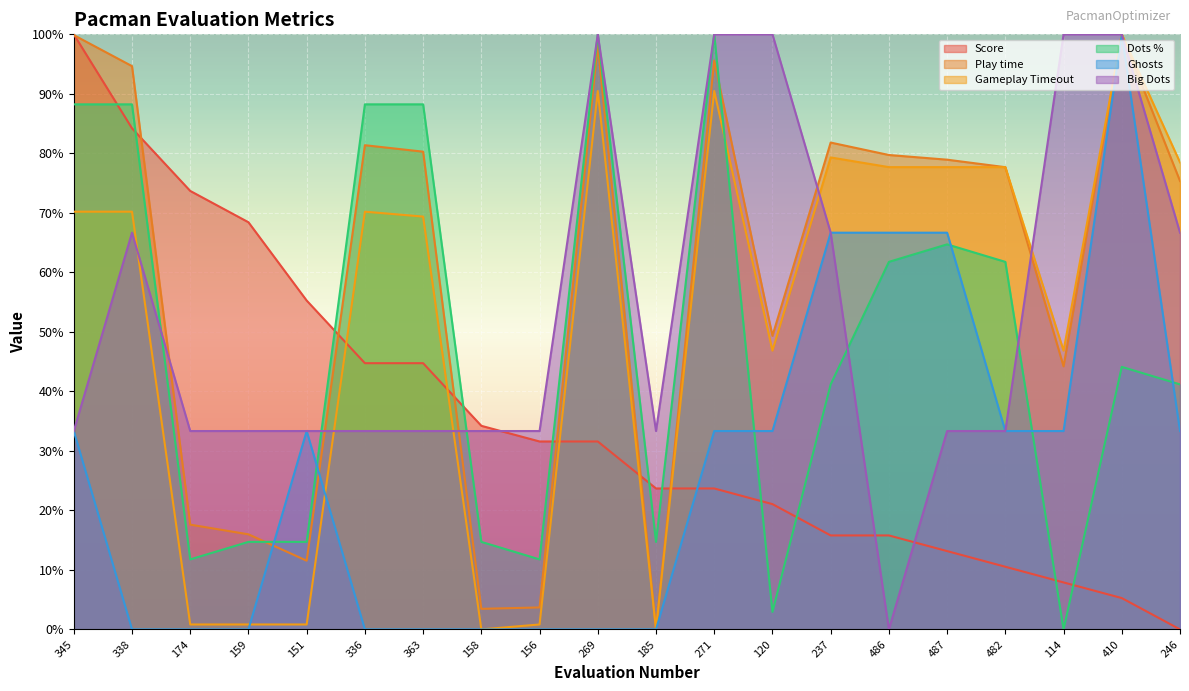

Between 159 and 151, which is larger?

159